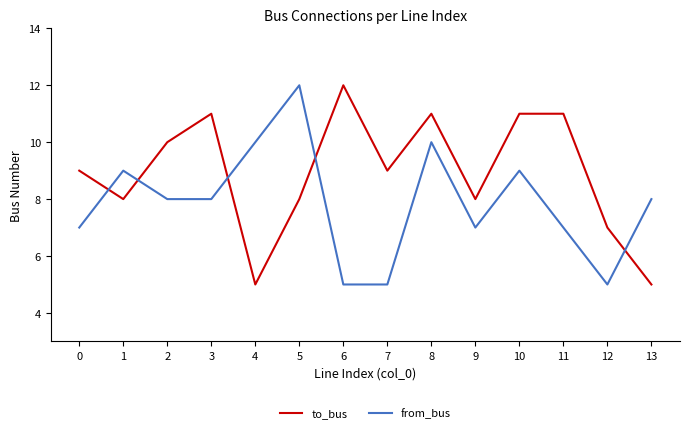

What is the greatest value displayed?

12